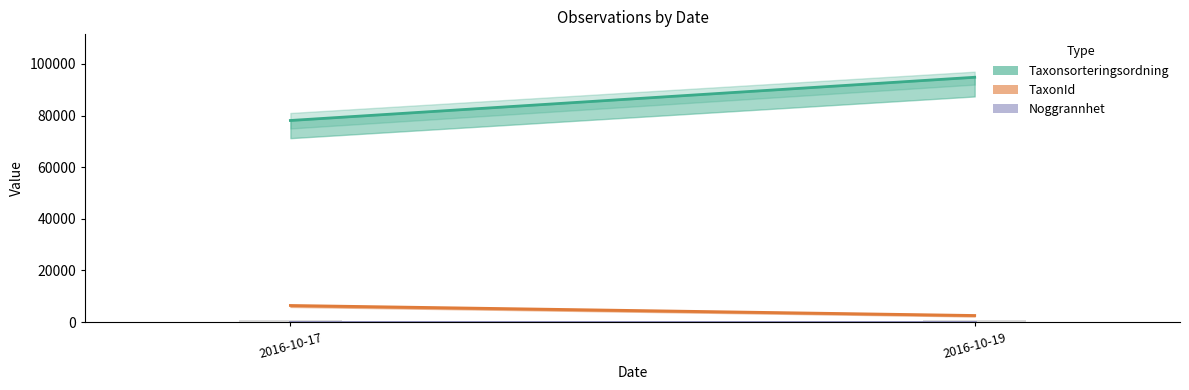

How many values are below 948?

1